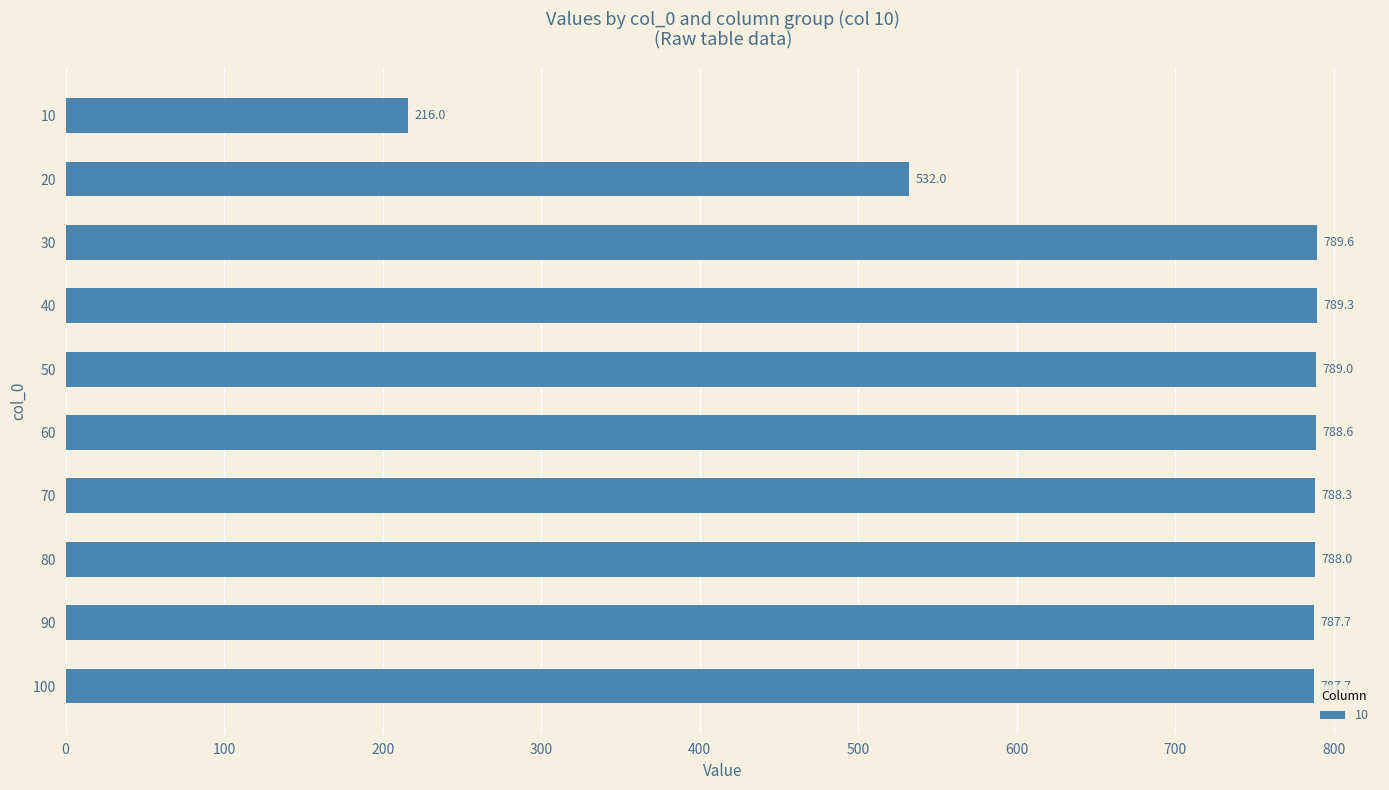

Reading top to bottom, list all the values displayed in this chart.

10=216.0	20=532.0	30=789.6	40=789.3	50=789.0	60=788.6	70=788.3	80=788.0	90=787.7	100=787.7